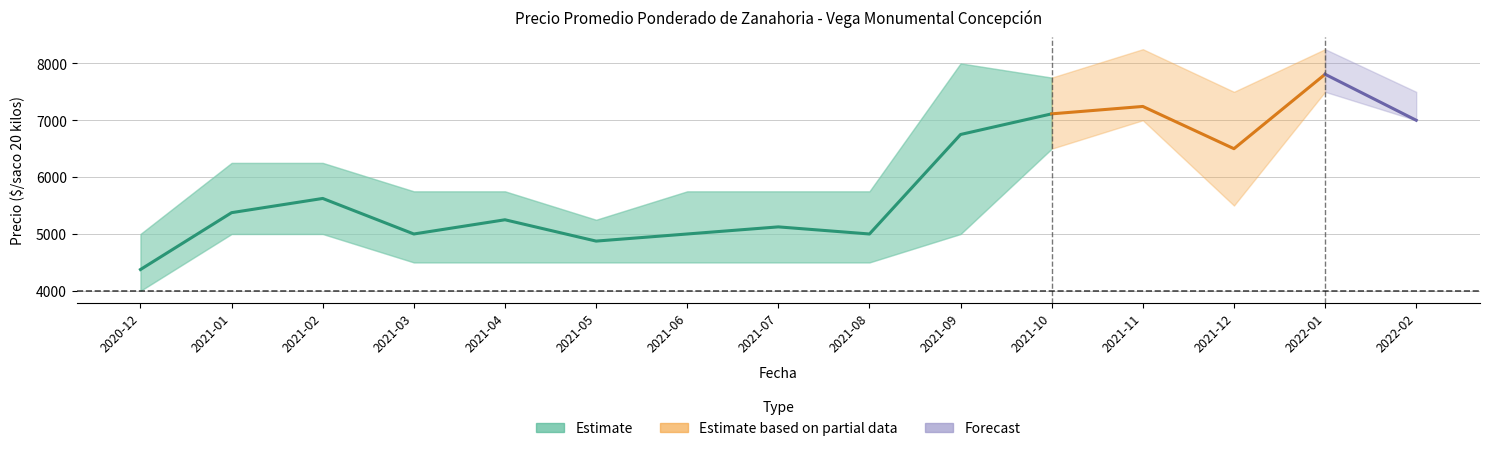

What is the label of the 8th point from the left?

2021-07